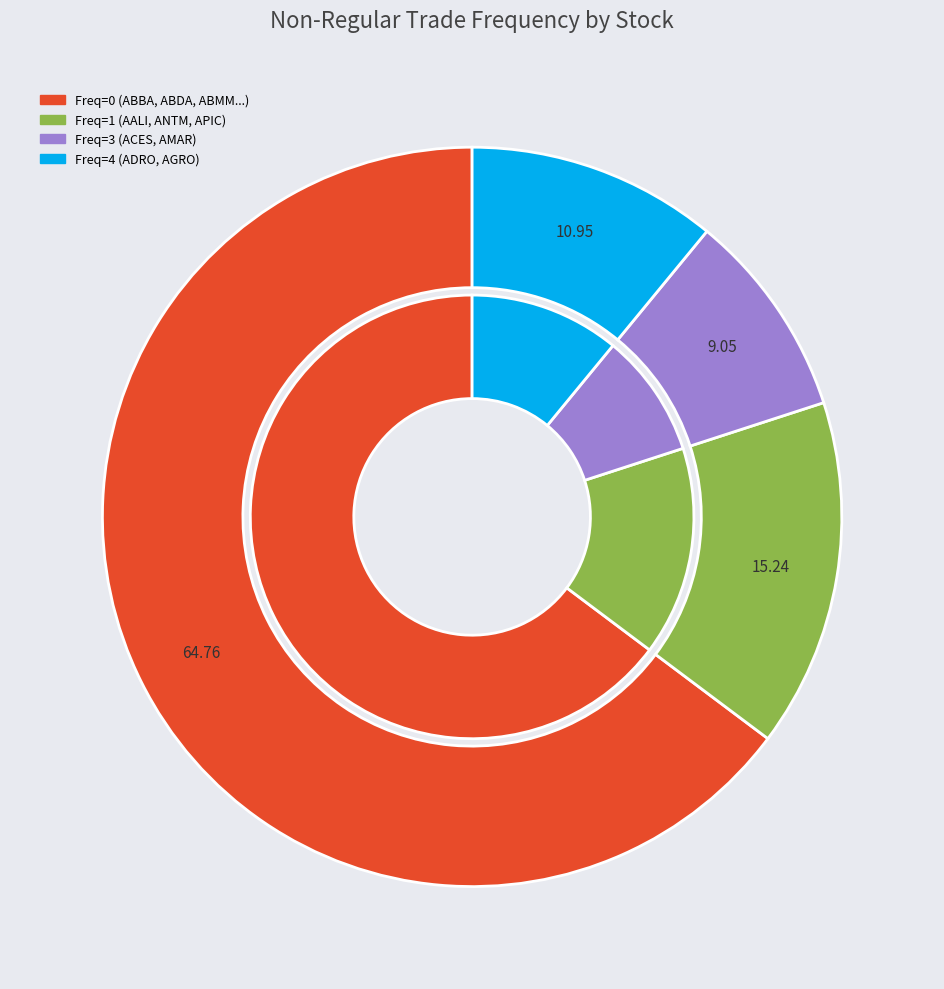

Which has a higher value, AGRS or ACES?

ACES